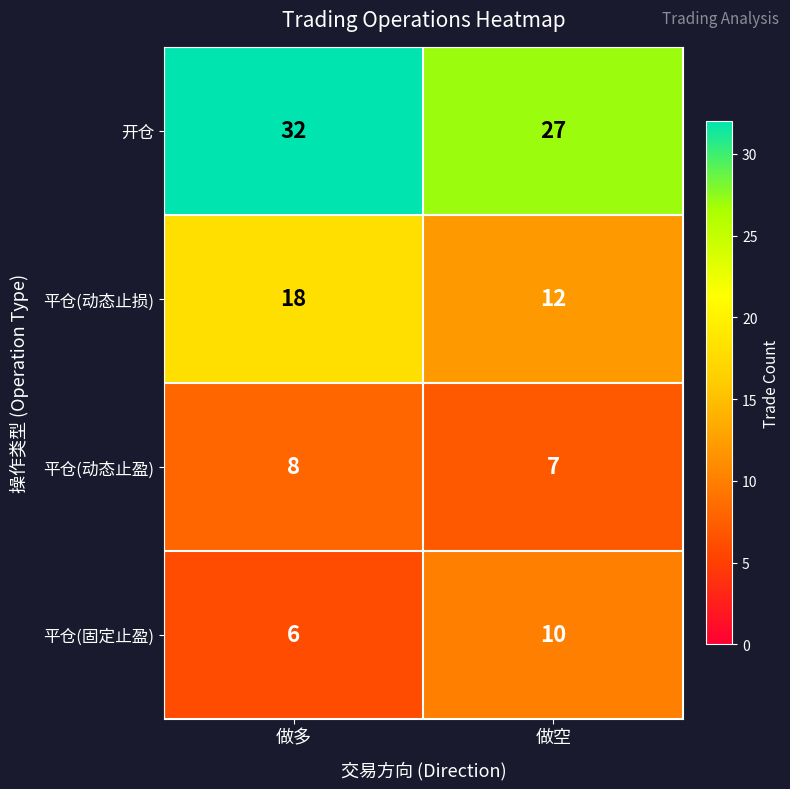

The 平仓(动态止损) series shows 12 at 做多. True or false?

False